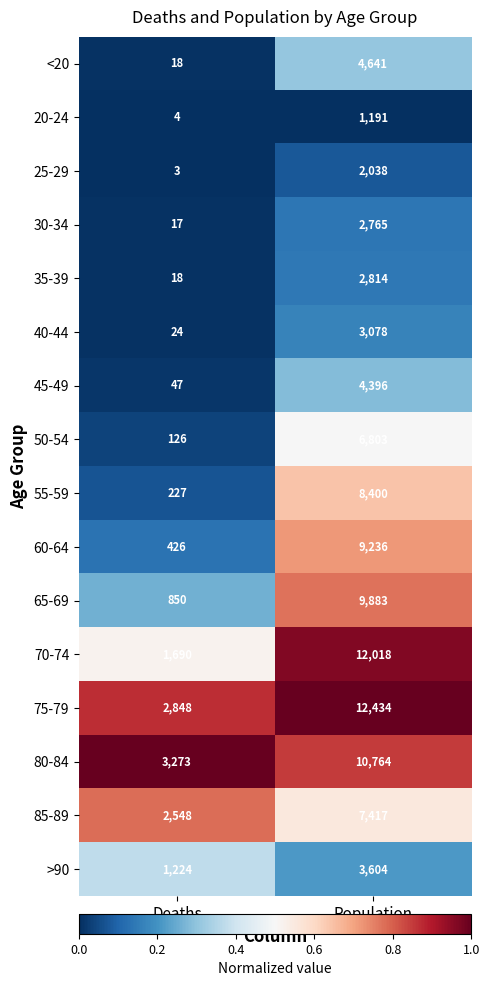

Rank the categories by 20-24 value from highest to lowest.

Population, Deaths